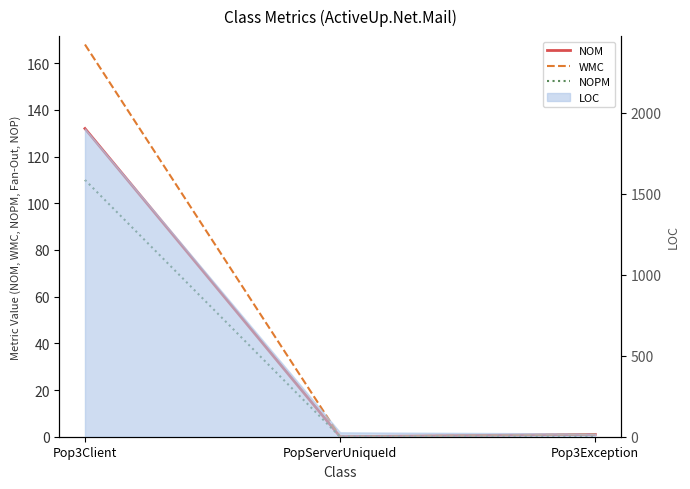

What is the greatest value displayed?

168